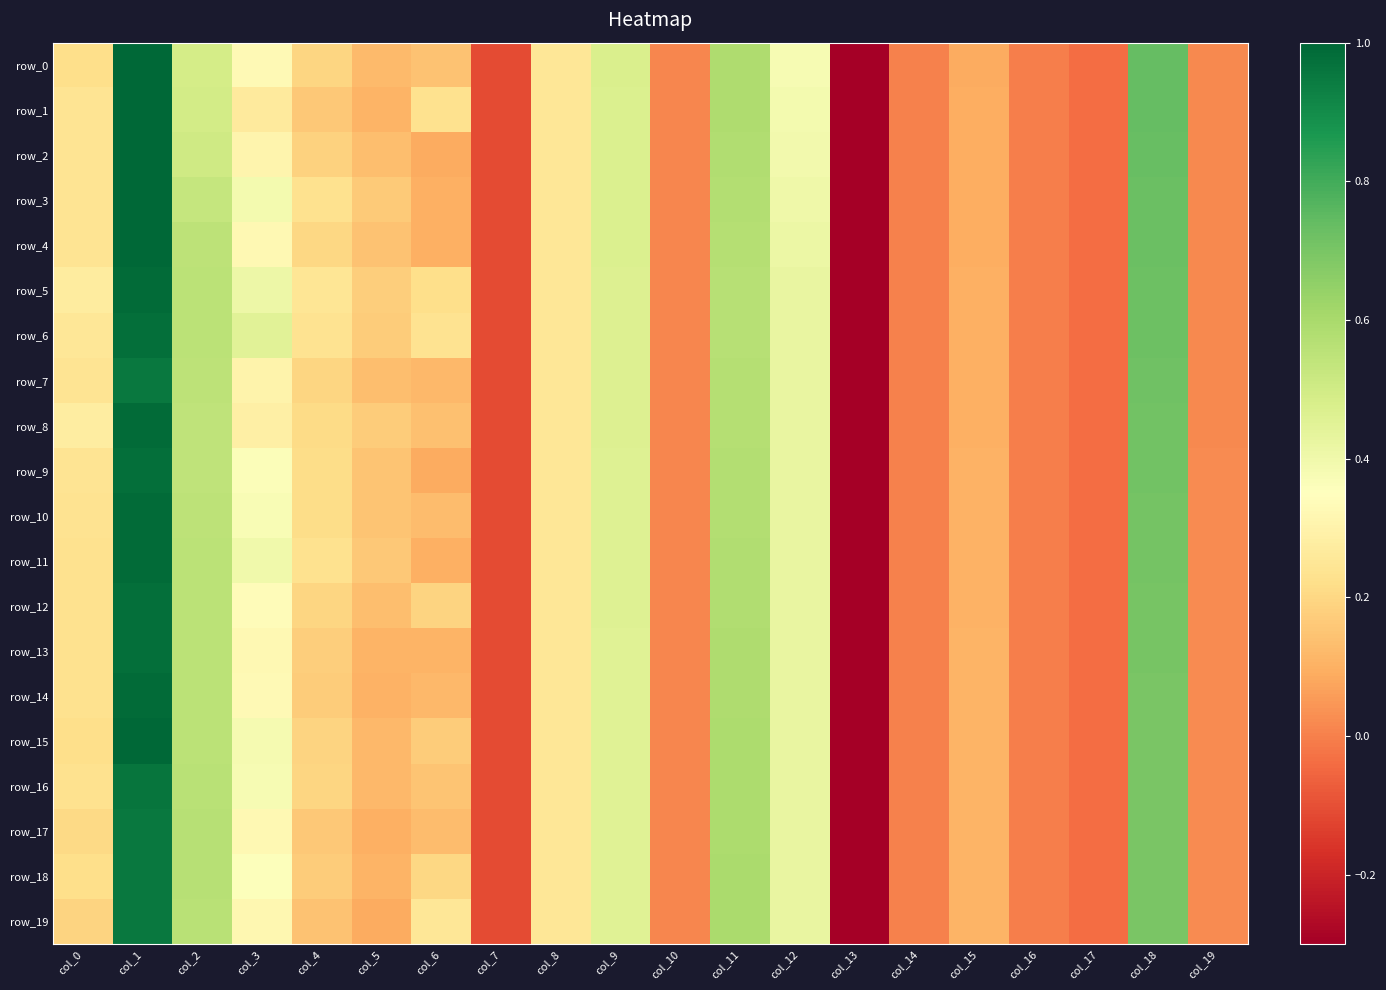

The row_1 series shows -0.0 at col_16. True or false?

True